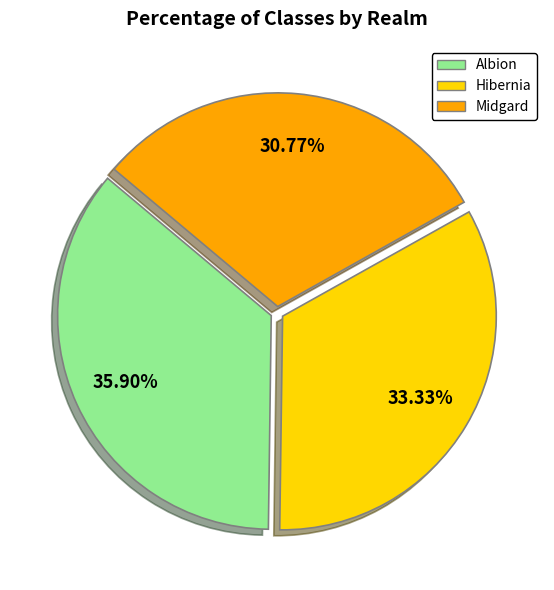

Count the number of slices in the pie.

3